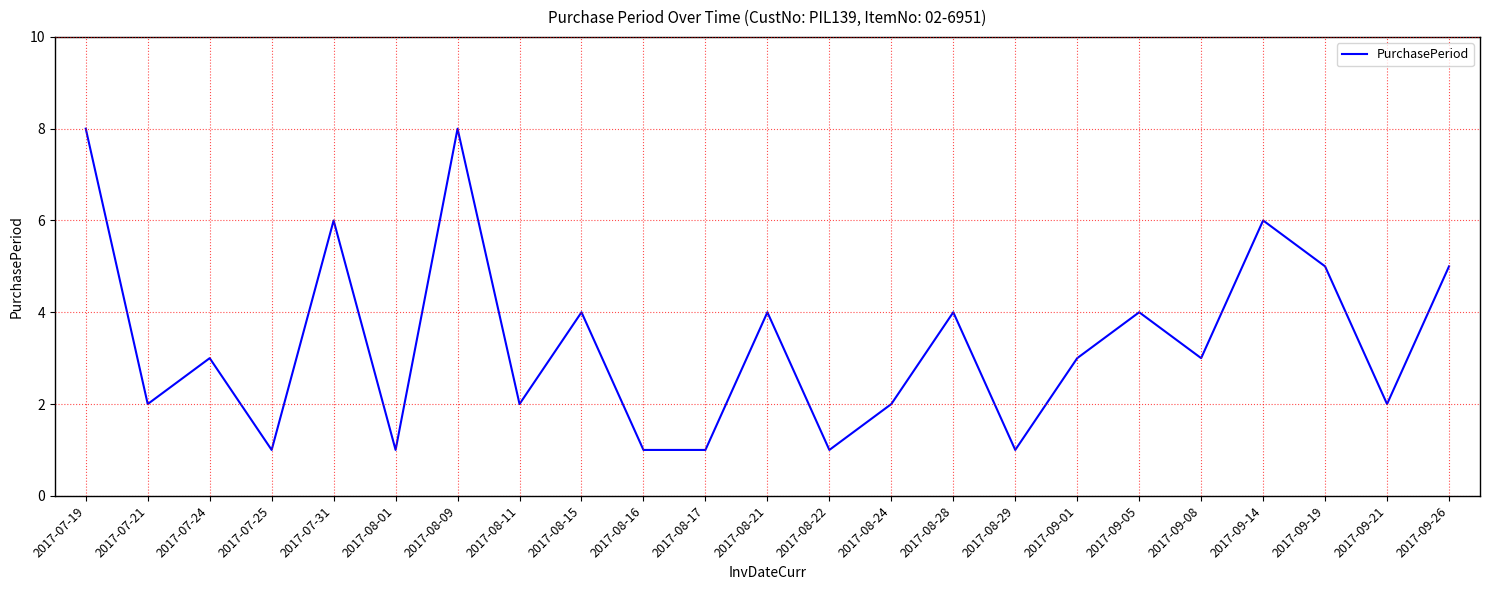

What is the change in value from 2017-08-09 to 2017-08-22?

-7